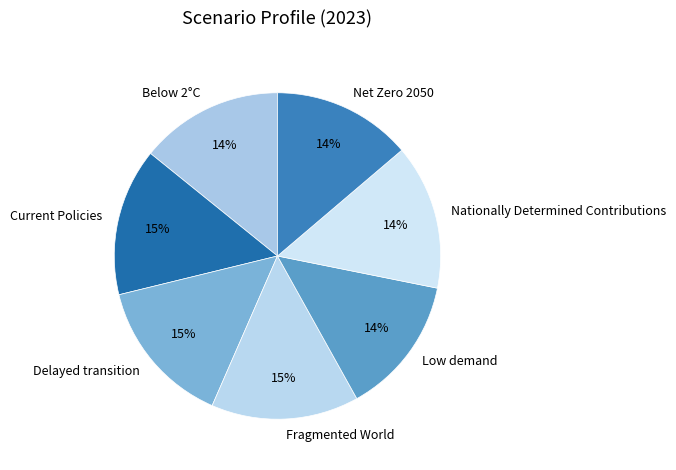

What percentage is the Delayed transition slice, to the nearest percent?

15%